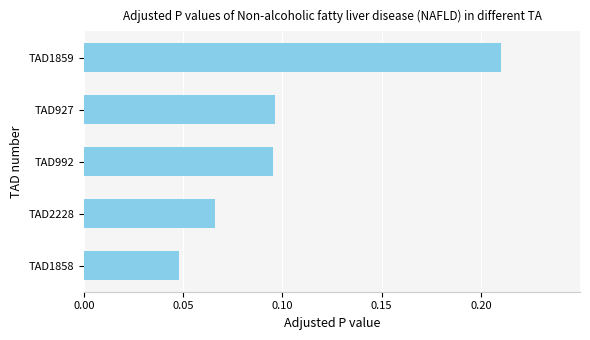

Is it true that the value at TAD992 is 0.2?

False